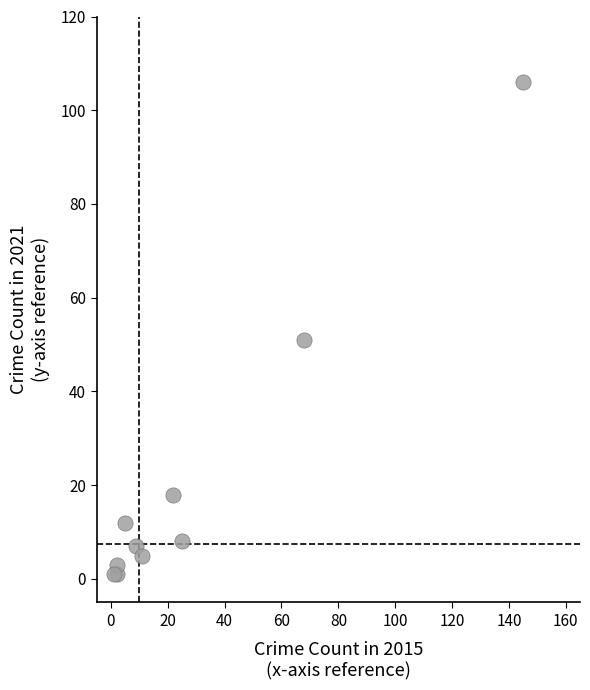

What Y value in the scatter plot is closest to 53?

51